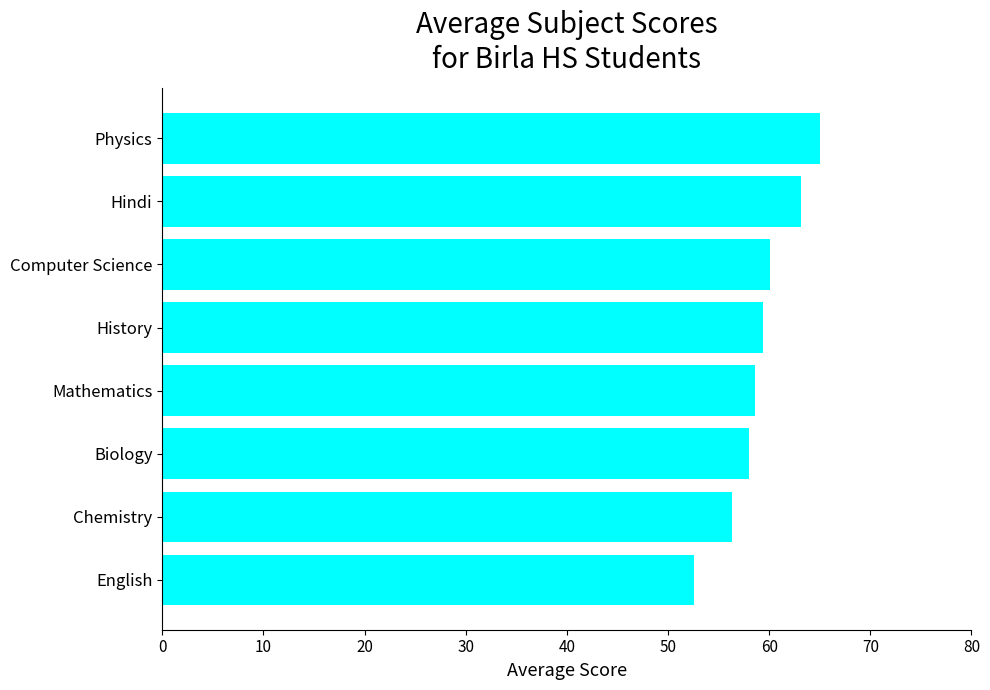

Which category has the lowest value across all series?

English